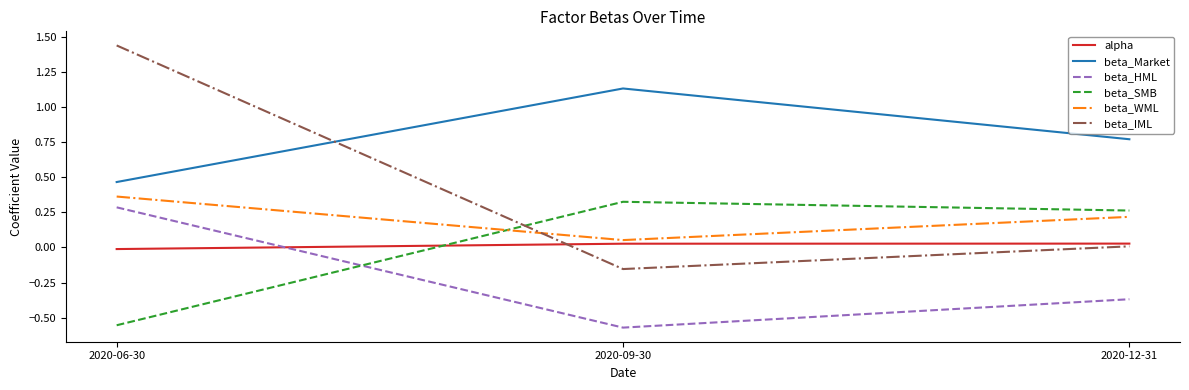

True or false: beta_SMB has a value of 0.1 at 2020-12-31.

False